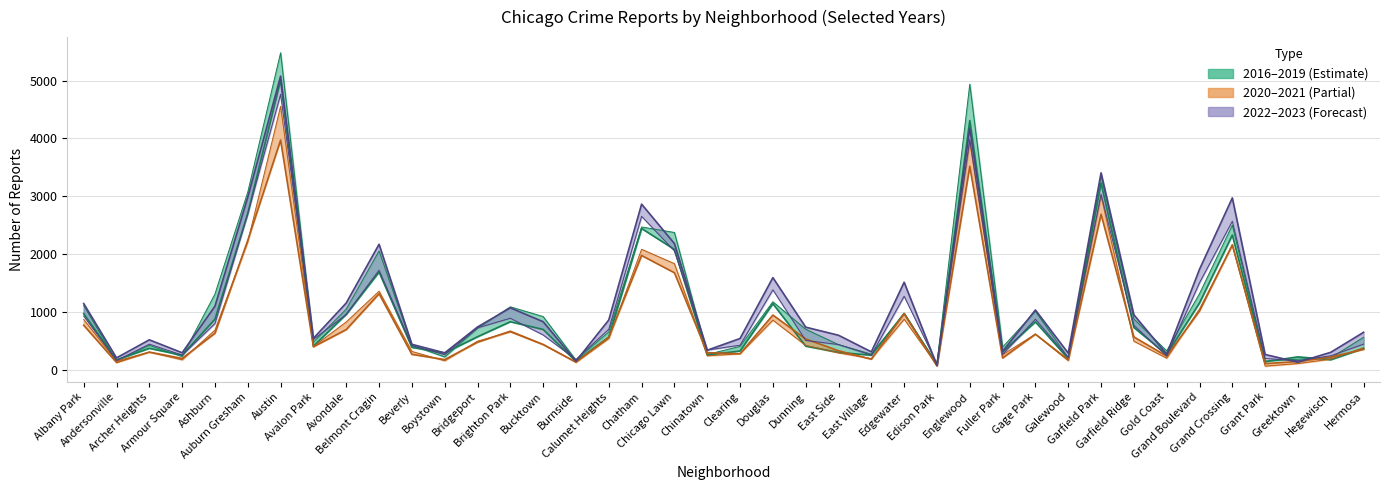

At which category does 2019 reach its first local valley?

Andersonville